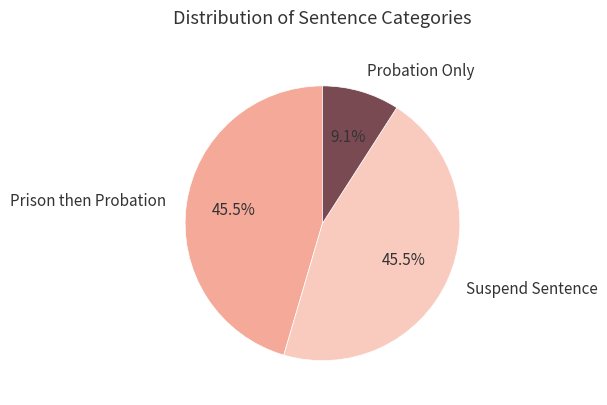

Is it true that Probation Only is 1% of the pie?

False